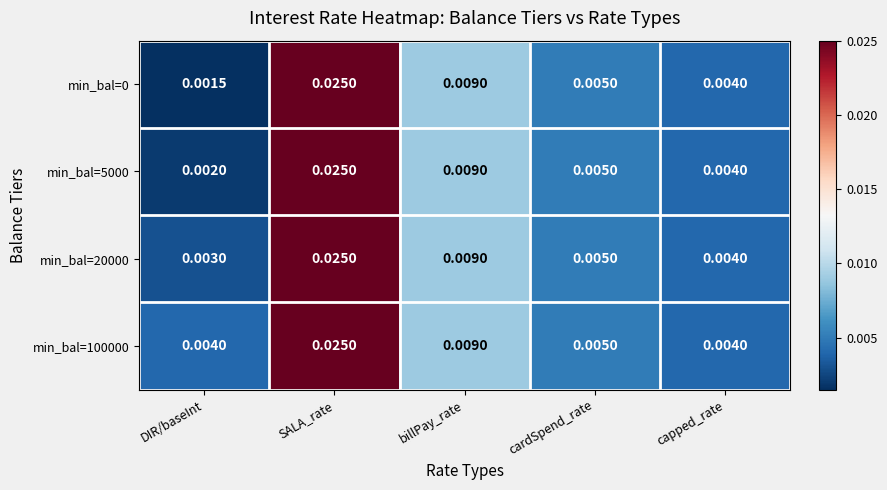

How many categories are shown in the chart?

5